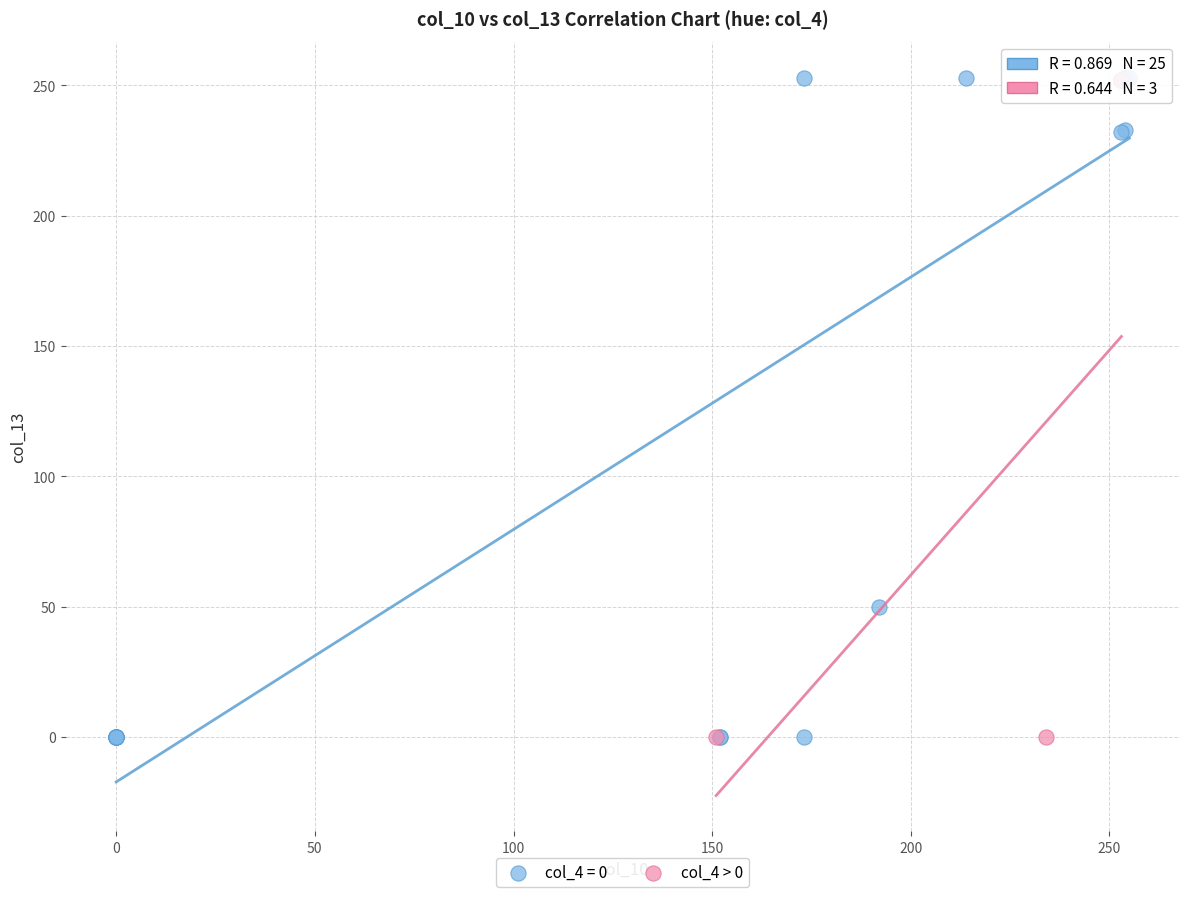

Which series has the largest Y range (max minus min)?

col_4 = 0